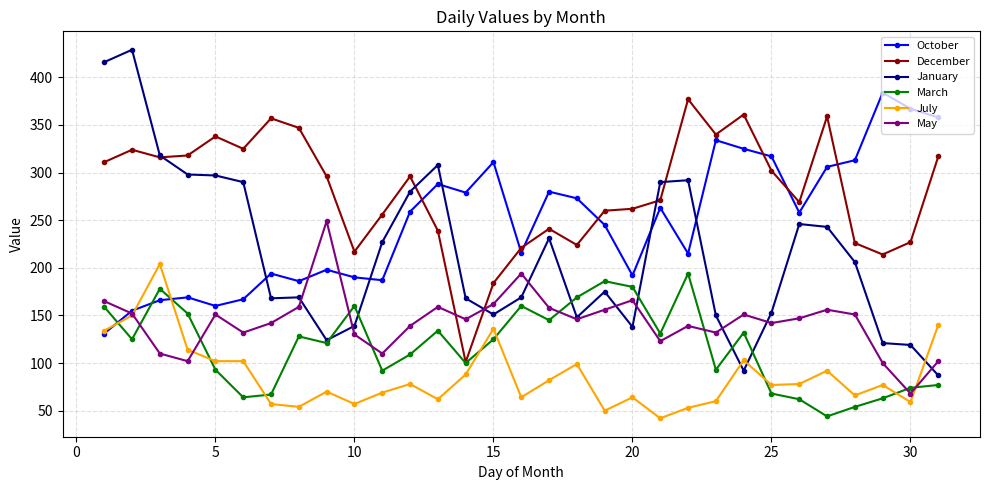

What is the difference between the maximum and minimum values in the May series?

181